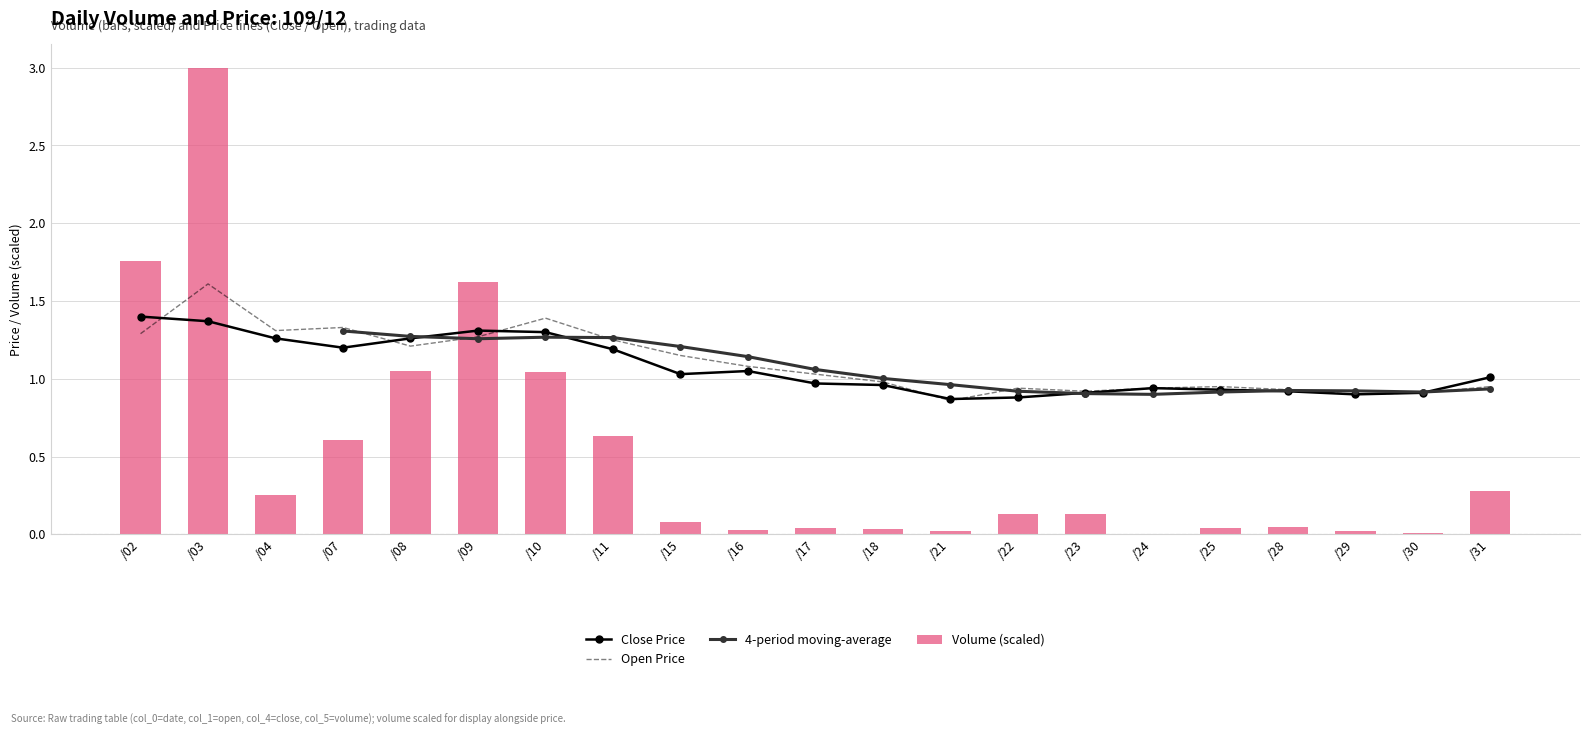

Is it true that Volume (scaled) equals 2.6 at /09?

False